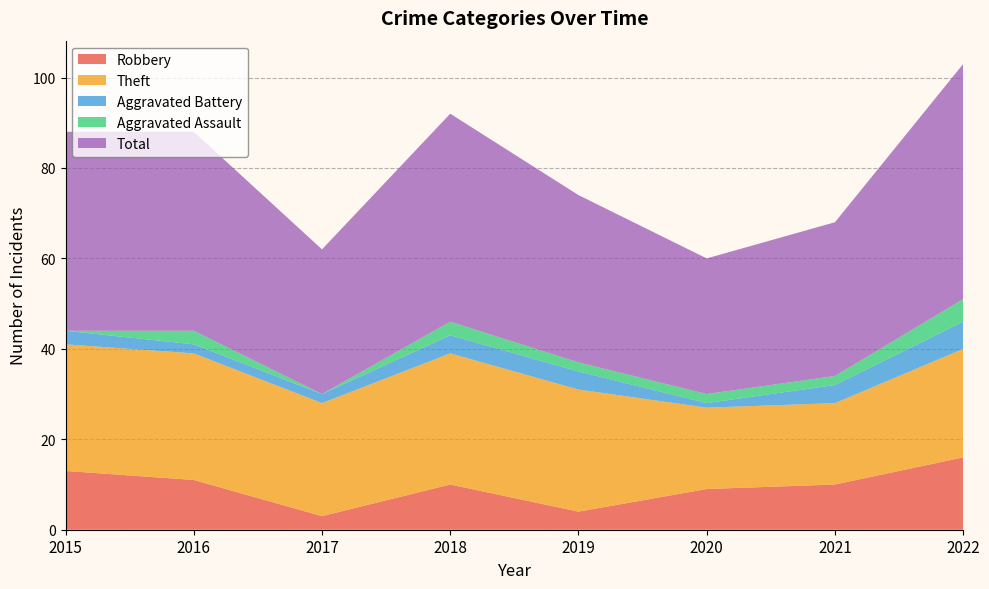

Reading left to right, what are all the values shown in this chart?

Robbery: 13	11	3	10	4	9	10	16
Theft: 28	28	25	29	27	18	18	24
Aggravated Battery: 3	2	2	4	4	1	4	6
Aggravated Assault: 0	3	0	3	2	2	2	5
Total: 44	44	32	46	37	30	34	52